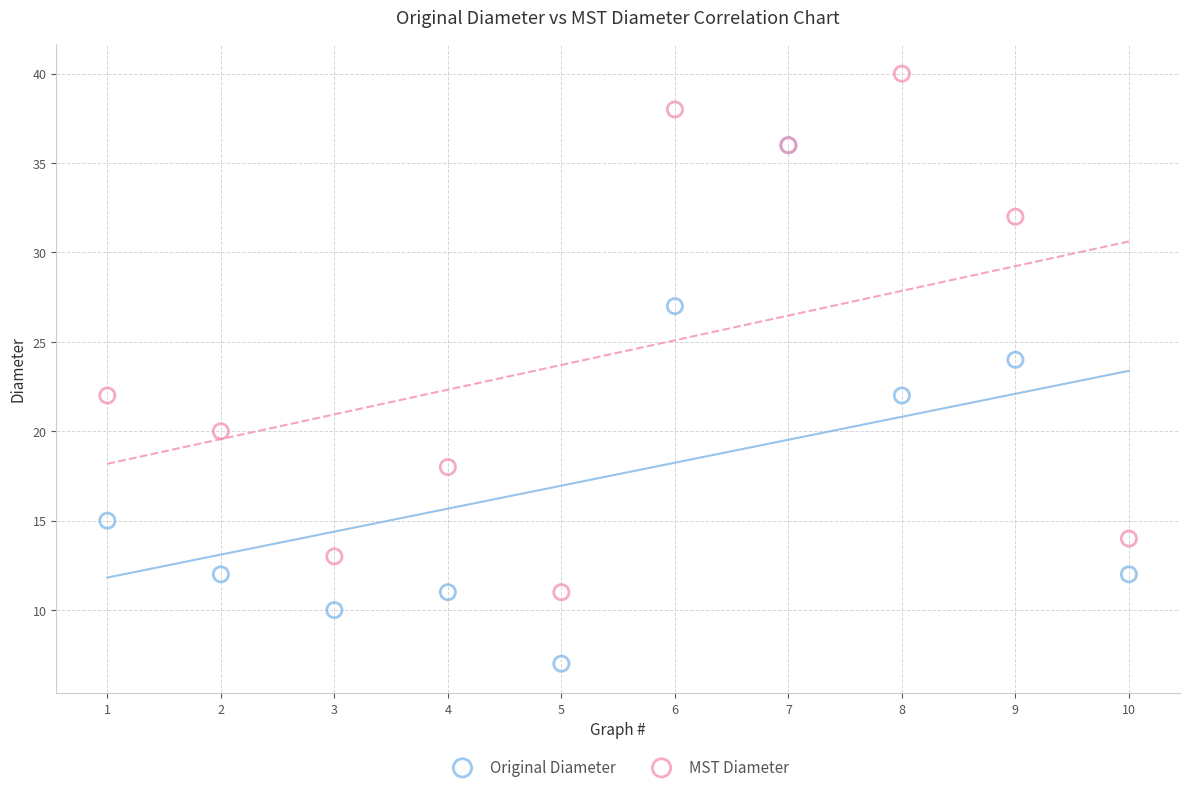

In the MST Diameter series, what Y value is closest to 25?

22